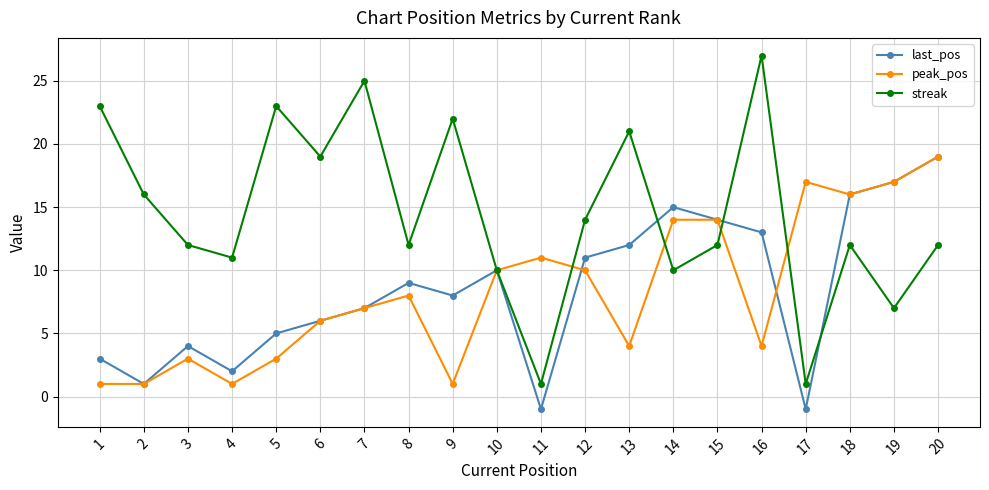

Is this an area chart (filled region under the line)?

No